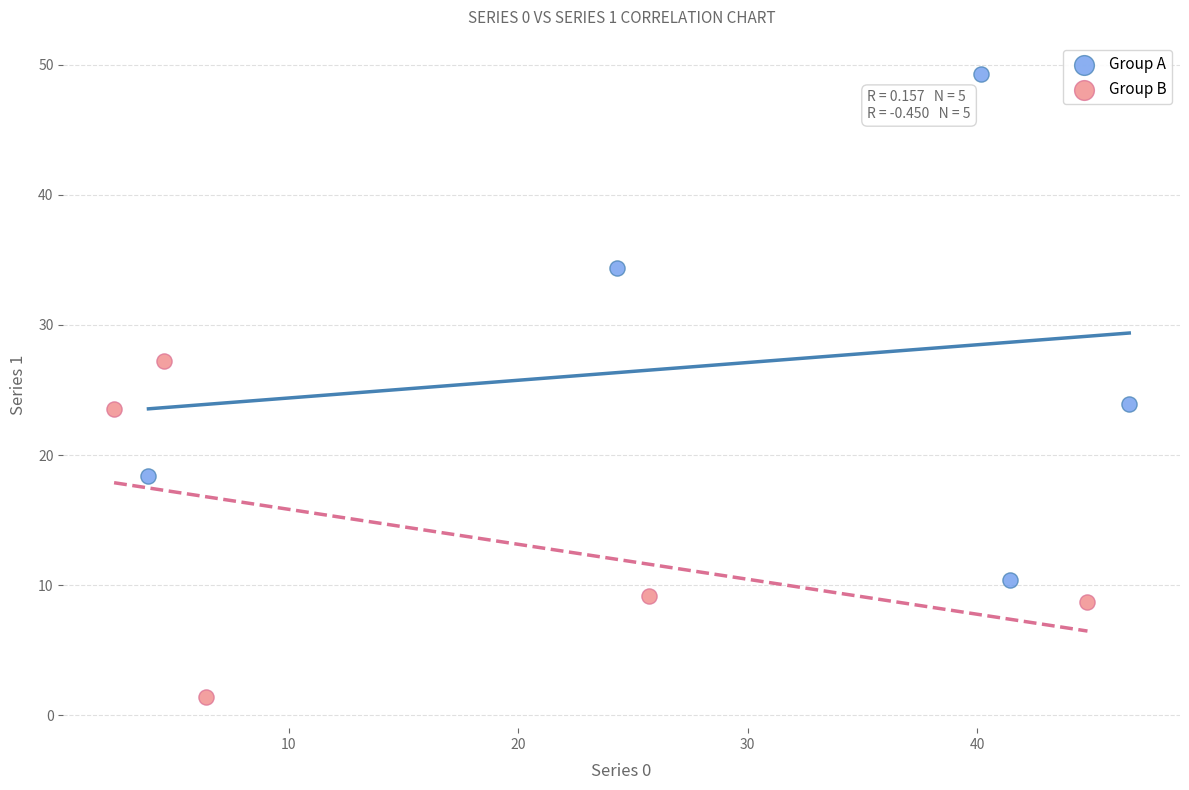

Which series has the widest spread of Y values?

Group A